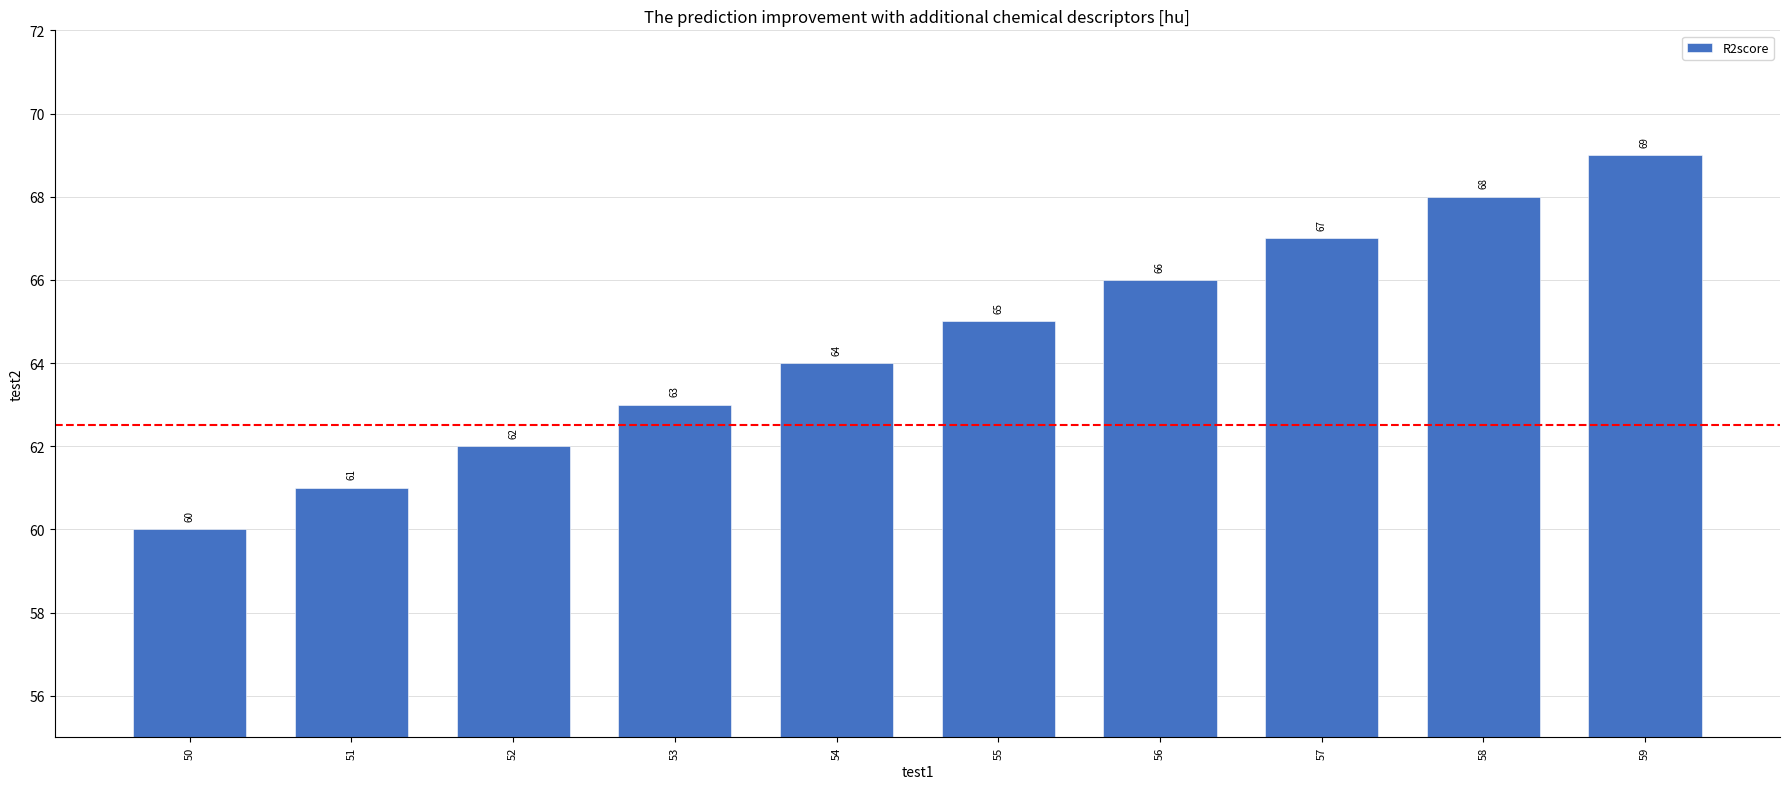

How many data points does each series have?

10